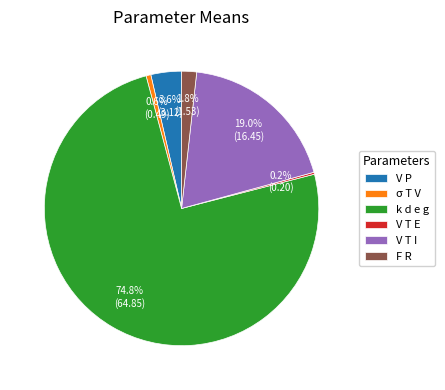

What is the largest slice in the pie chart?

k d e g